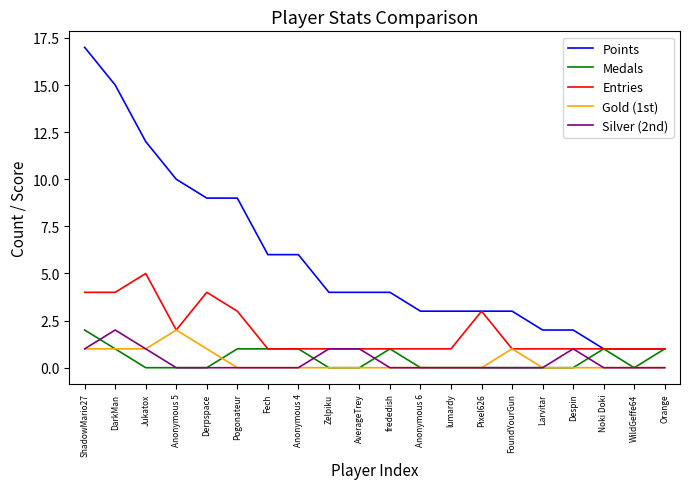

True or false: Points has a value of 4 at Zelpiku.

True